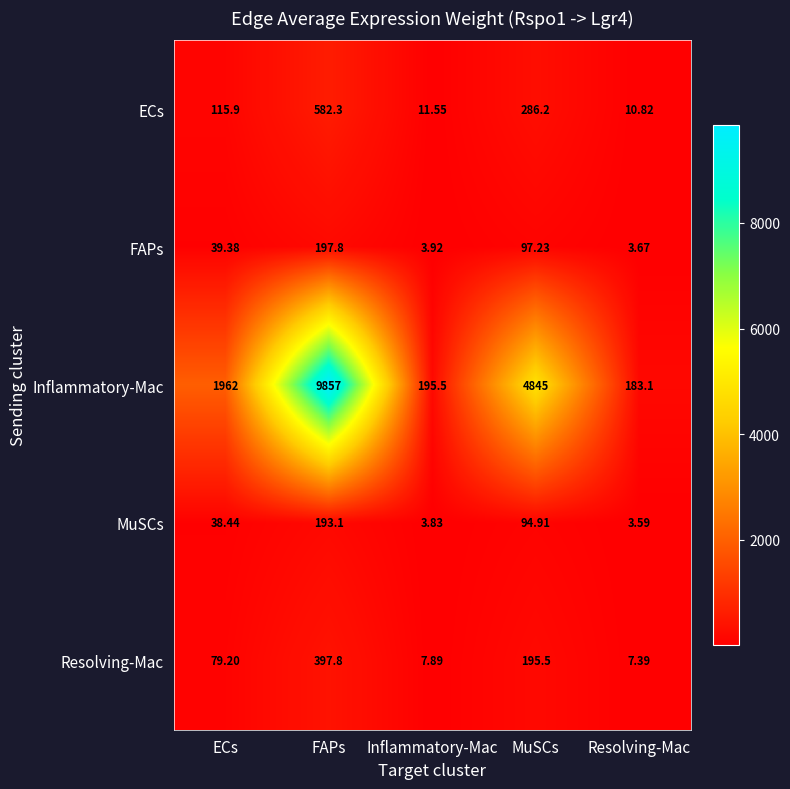

Between ECs and MuSCs, which series saw the biggest shift?

Inflammatory-Mac